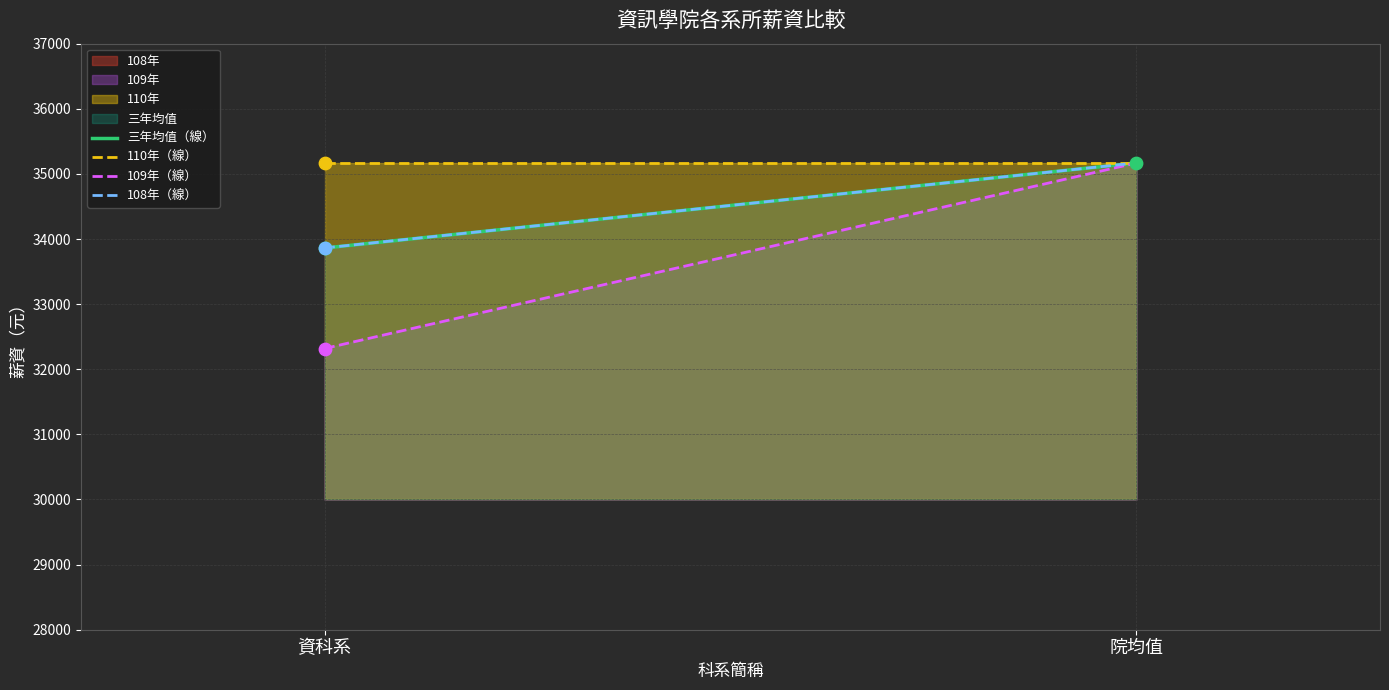

Which series contains the lowest Y value?

109年（線）